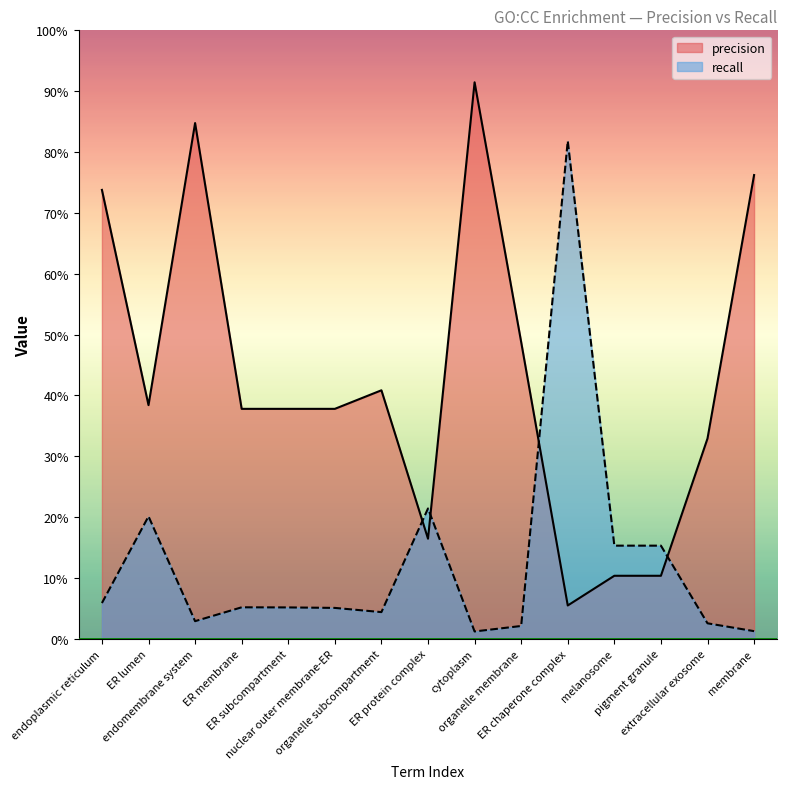

The recall series shows 0.0 at organelle membrane. True or false?

True